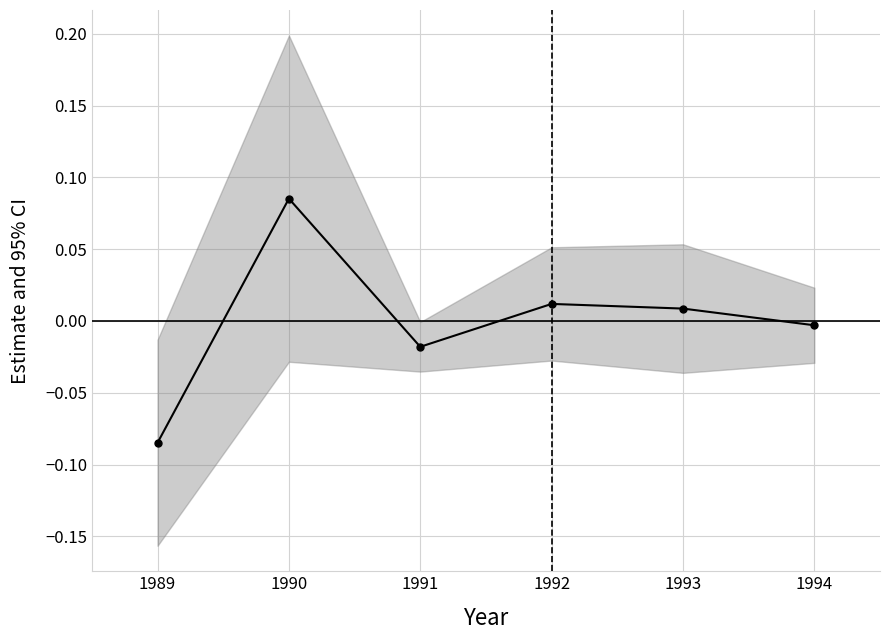

At which category does the chart reach its minimum across all series?

1989